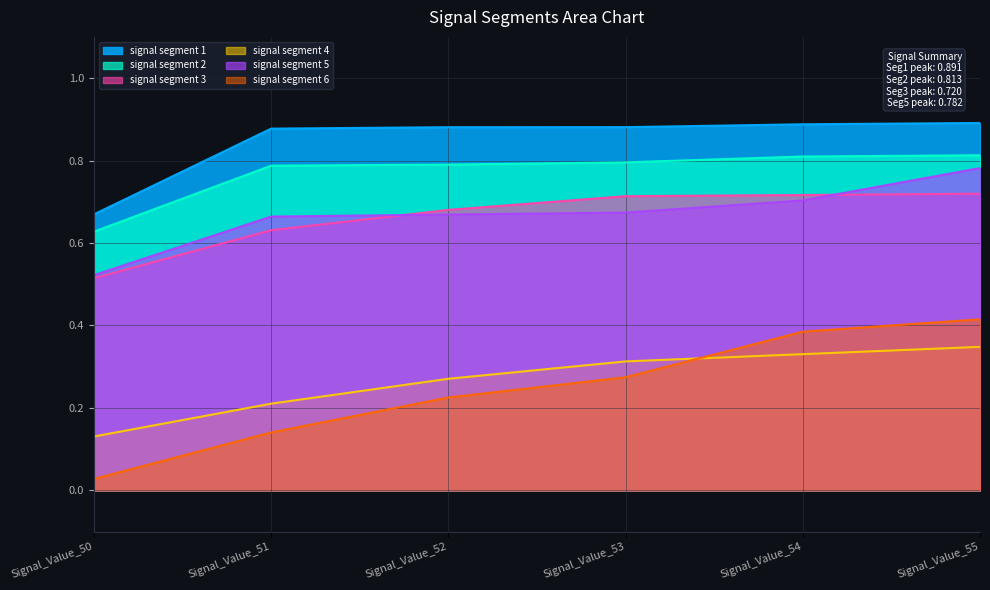

Which category has the lowest value in the signal segment 3 series?

Signal_Value_50